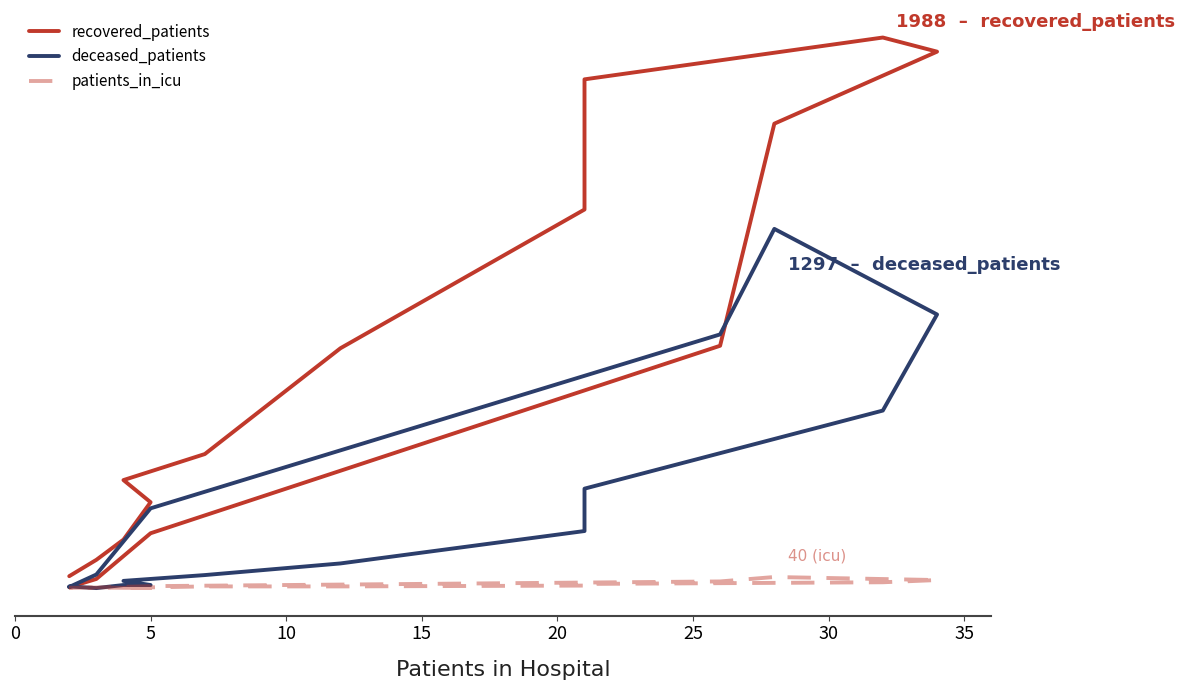

At which category does patients_in_icu reach its first local peak?

5